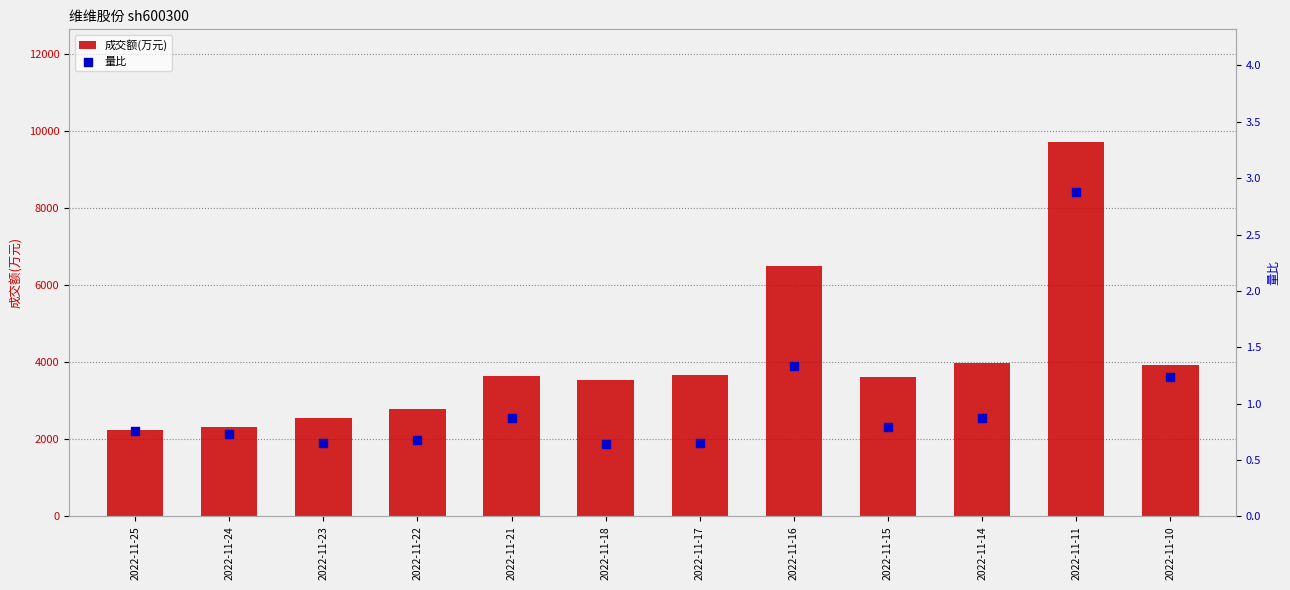

Which series reaches the maximum Y coordinate?

成交额(万元)